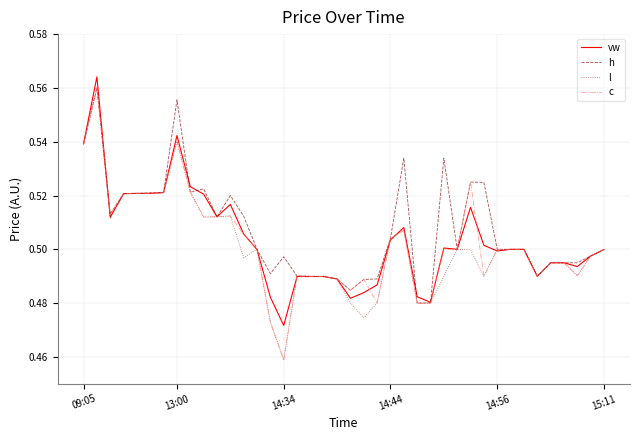

Does the chart display data point markers on the line(s)?

No